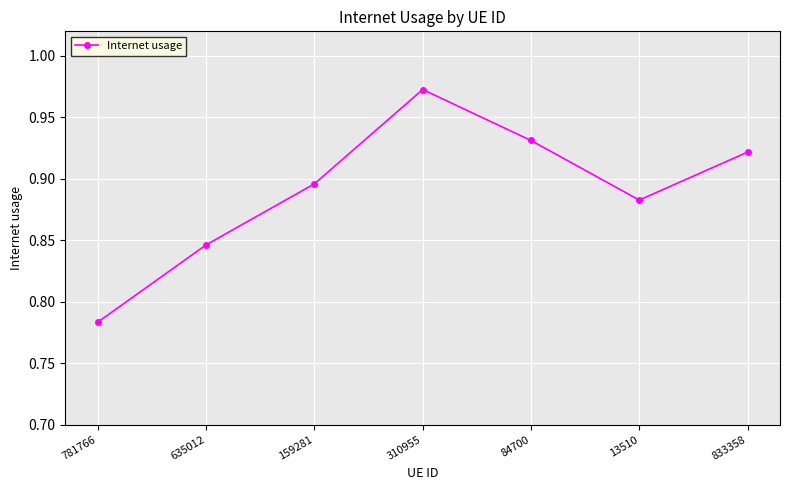

Which label corresponds to the largest value in the chart?

310955